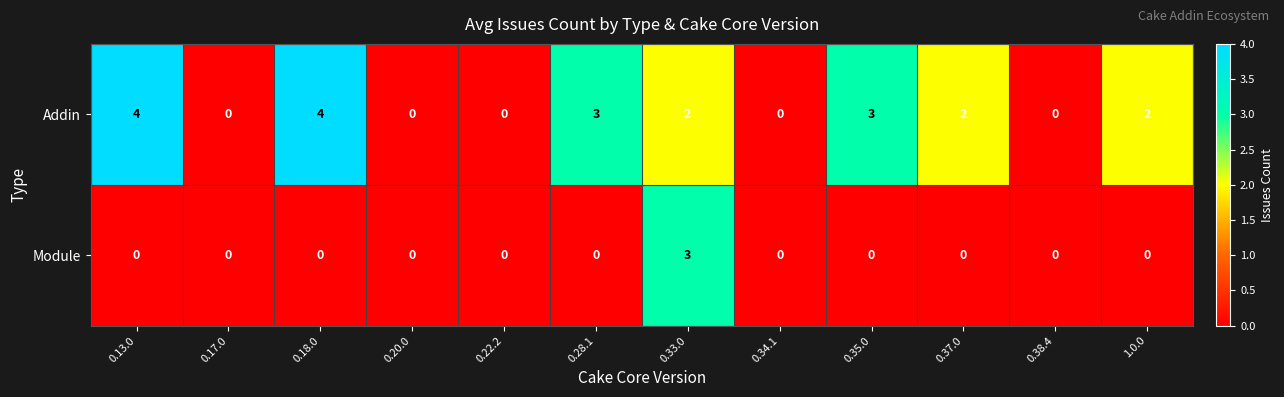

Which series changed the most between 0.18.0 and 0.33.0?

Module